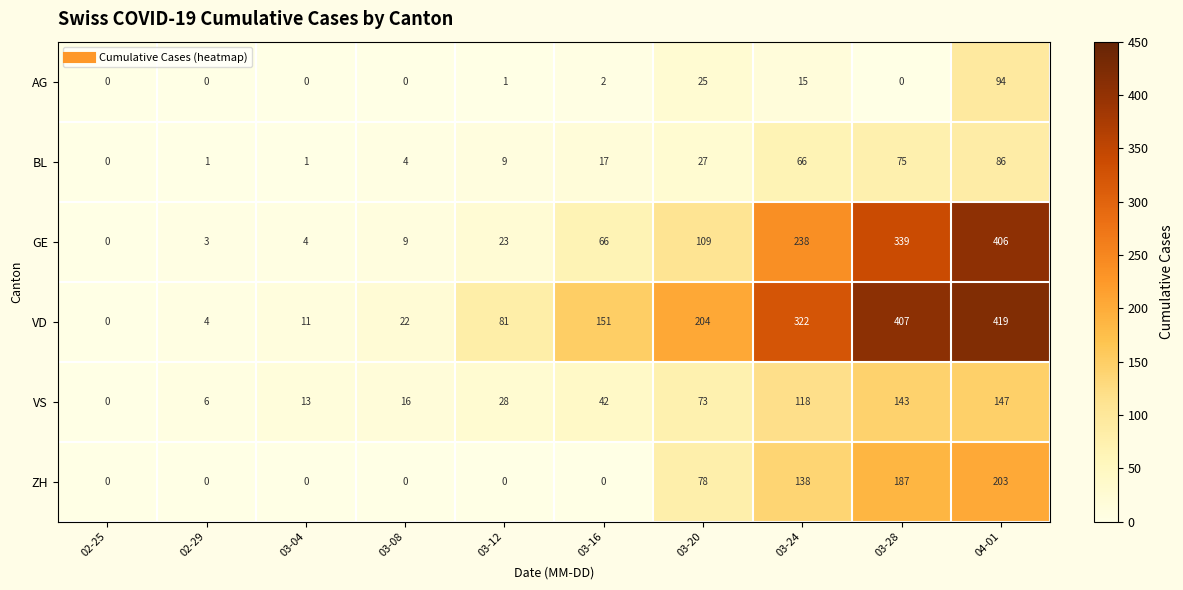

Rank the series by their maximum value, from highest to lowest.

VD, GE, ZH, VS, AG, BL